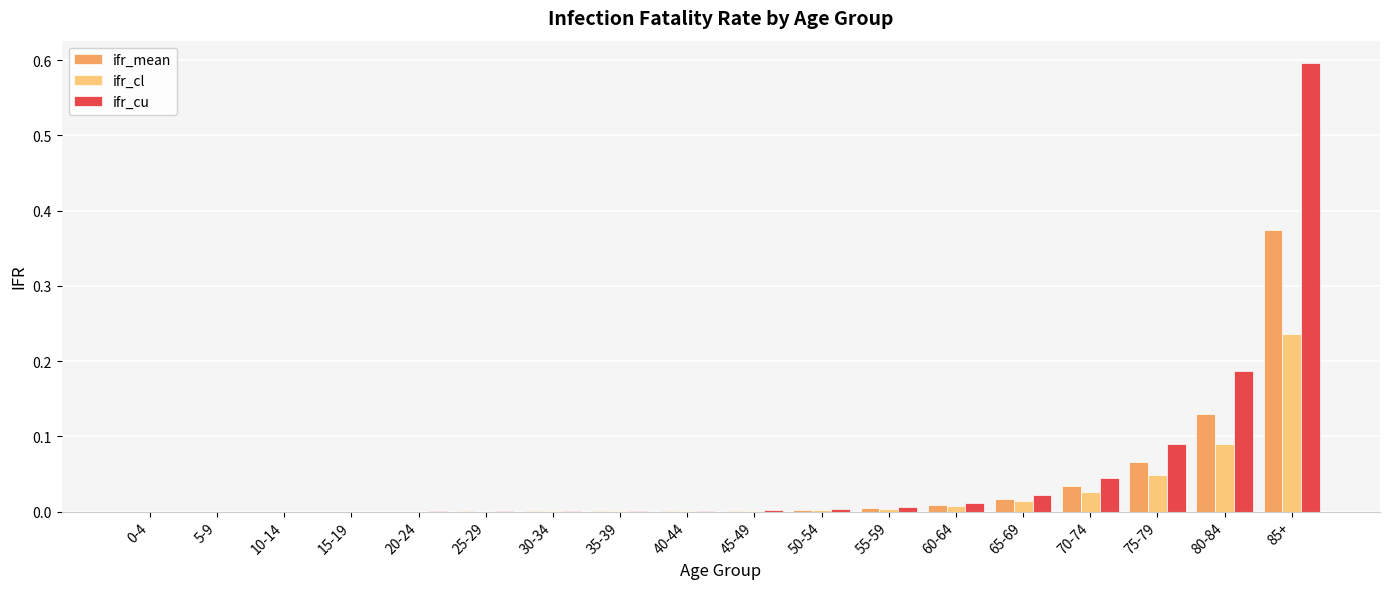

The value of ifr_cu at 55-59 is 0.0. True or false?

True